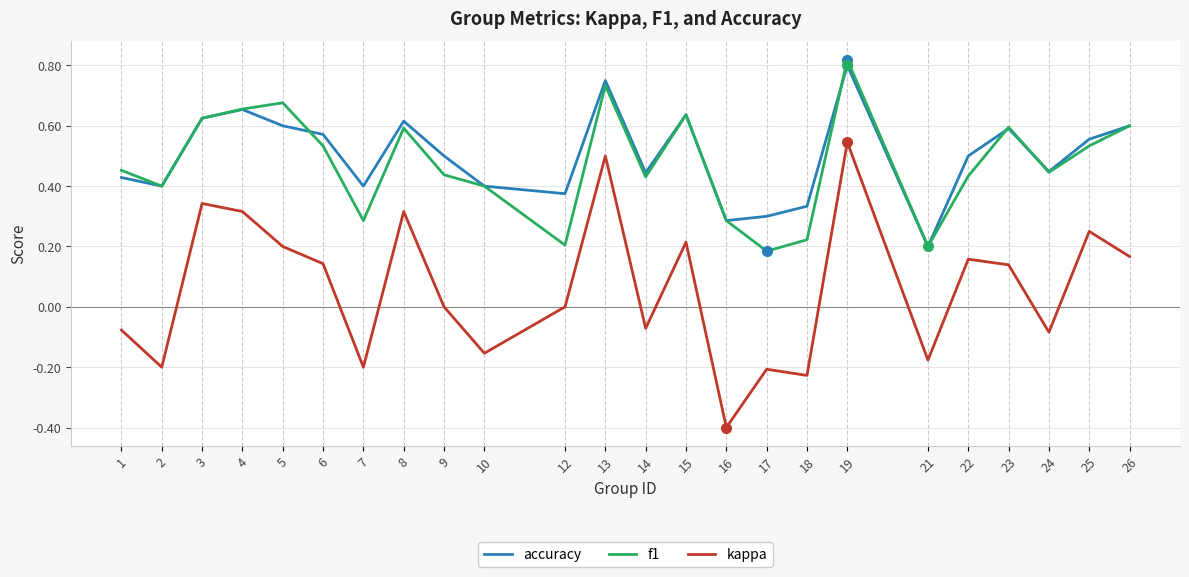

Which series has the largest total across all categories?

accuracy